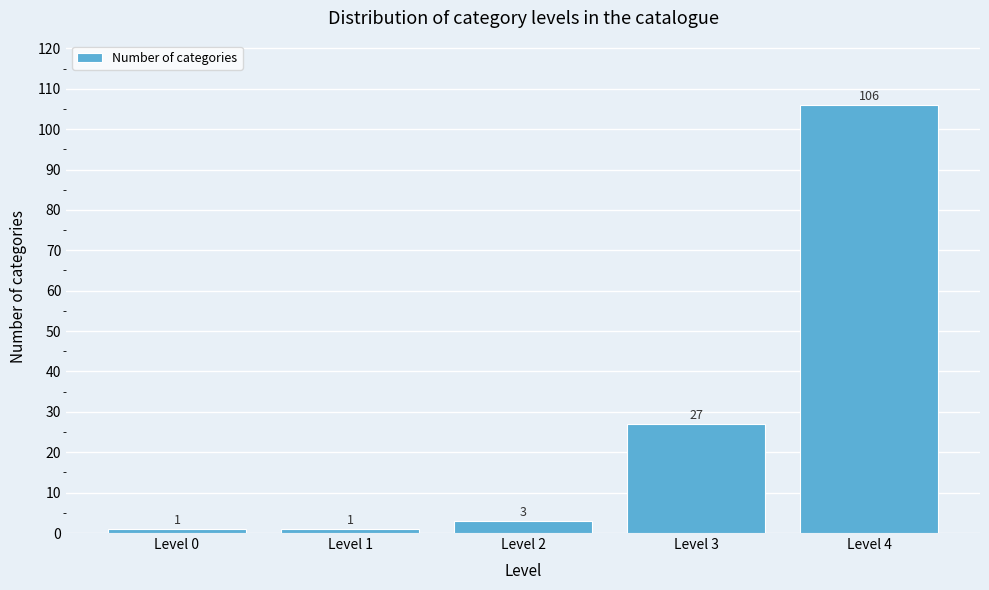

Reading left to right, transcribe all the data shown in this chart.

1	1	3	27	106